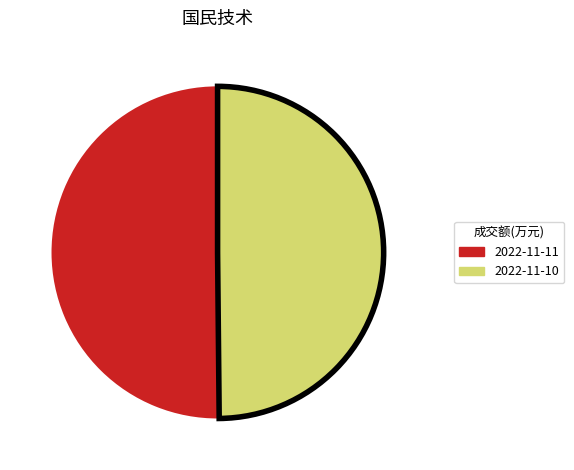

What is the smallest slice in the pie chart?

14663